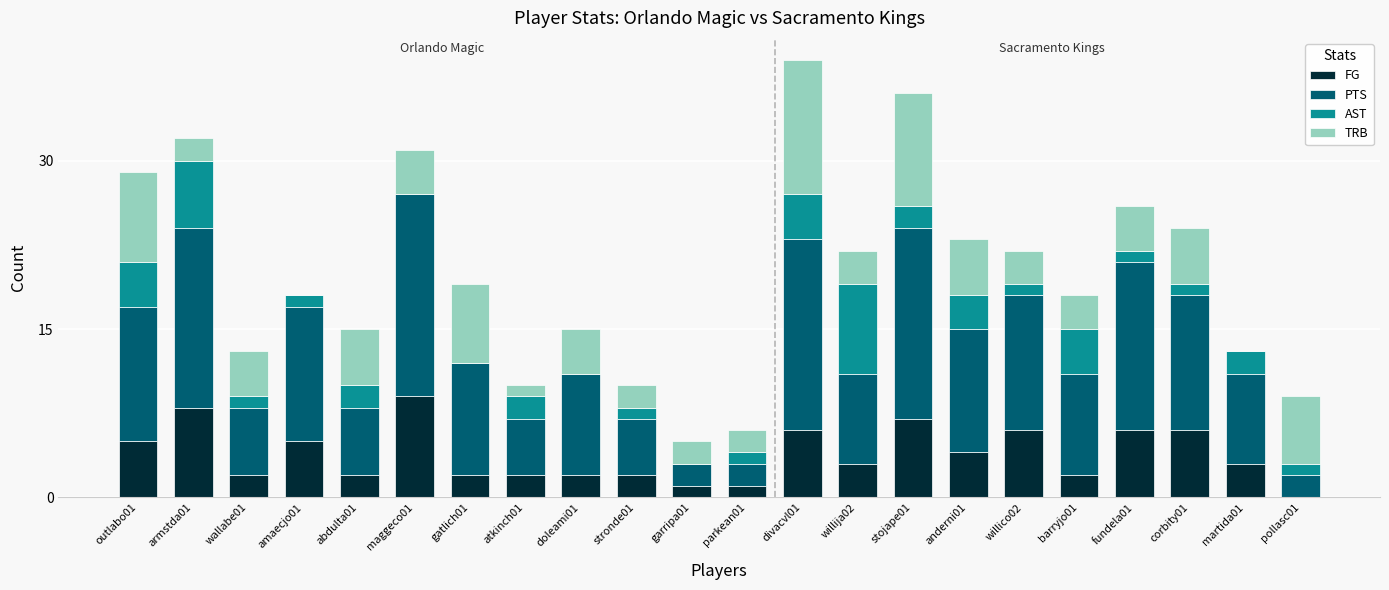

What is the maximum value for FG?

9